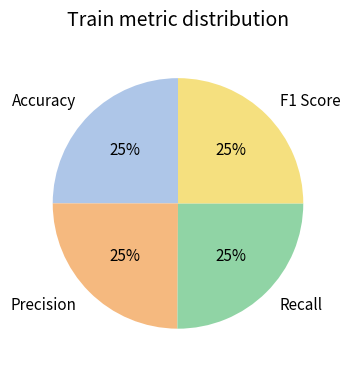

To the nearest percent, what portion does Precision represent?

25%